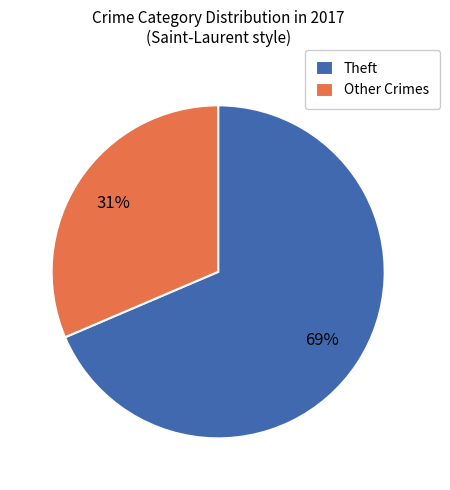

What percentage is the Theft slice, to the nearest percent?

69%